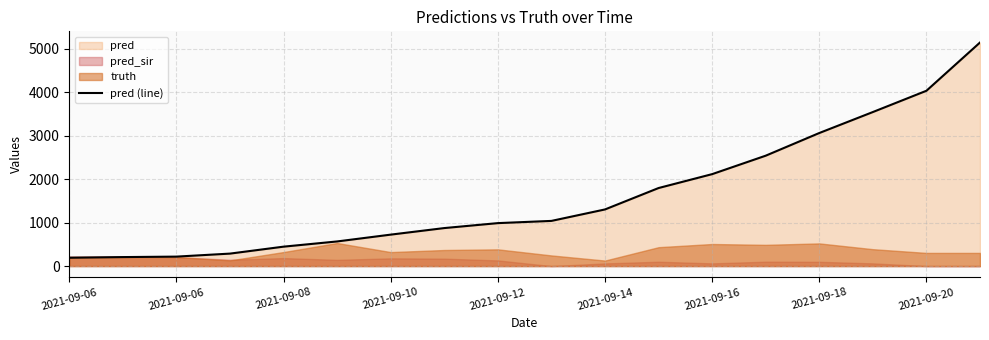

Reading right to left, list all the values displayed in this chart.

5148.0	4037.0	3547.0	3064.0	2542.0	2117.0	1797.0	1304.0	1040.0	989.0	875.0	724.0	567.0	447.0	287.0	217.7	206.9	191.7